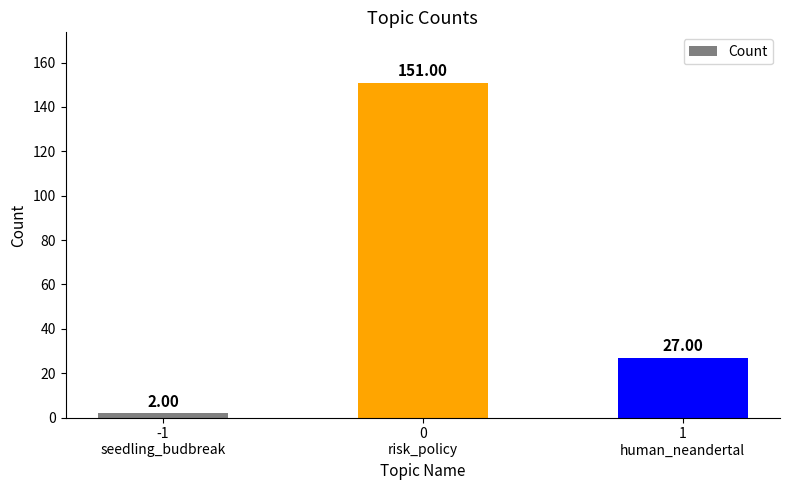

What position from the right is 0
risk_policy?

2